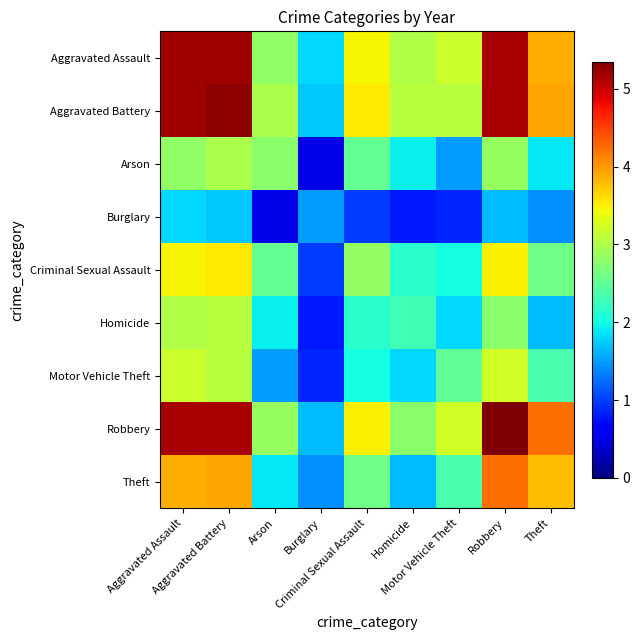

What is the total value across all series at Robbery?

33.9